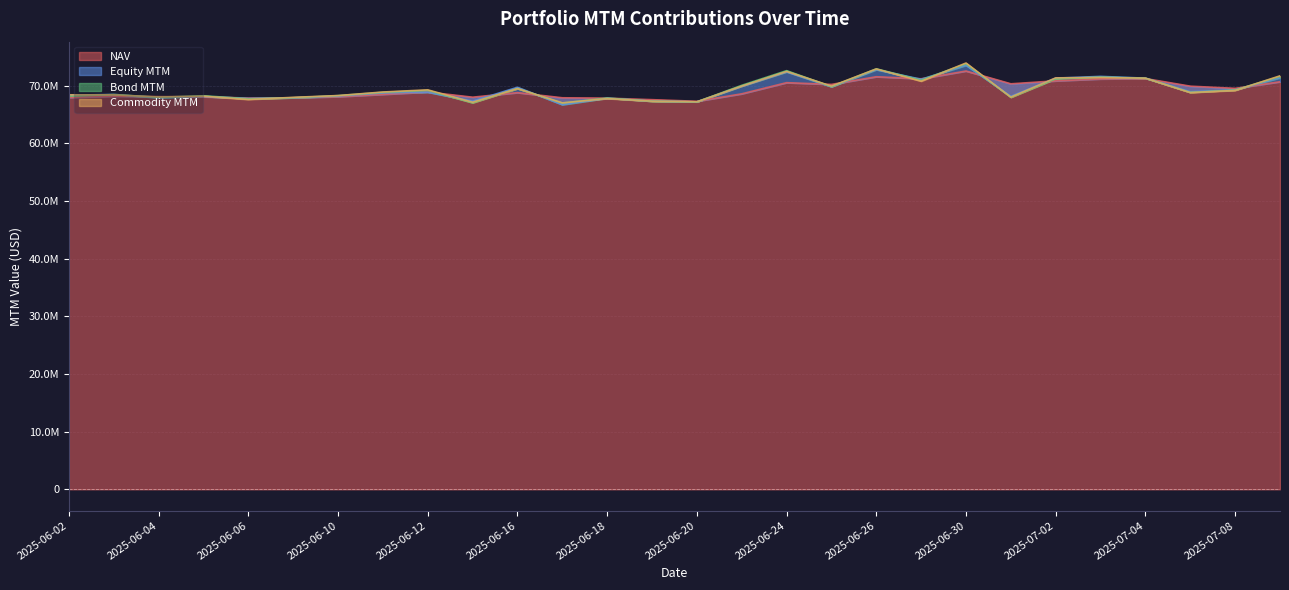

How many data points does each series have?

28